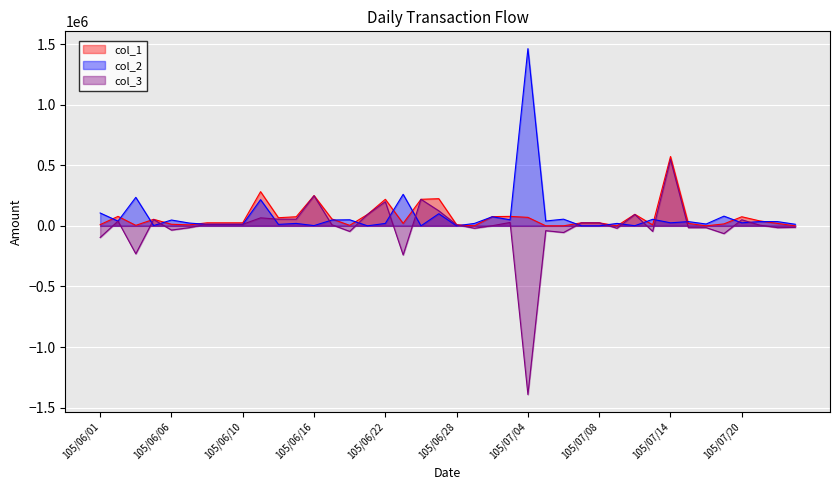

At which label does col_1 reach its peak?

105/07/14